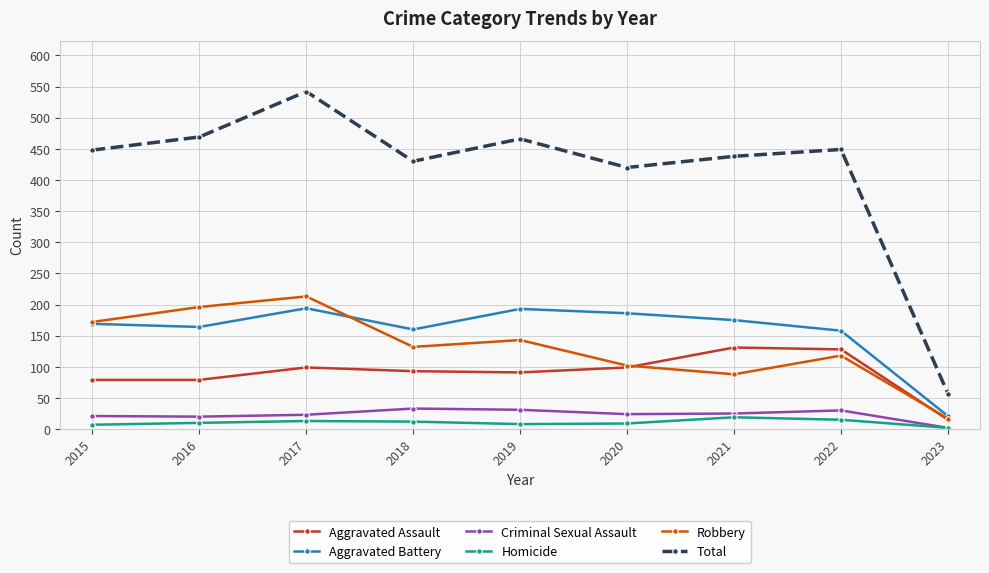

Which label corresponds to the largest value in the chart?

2017